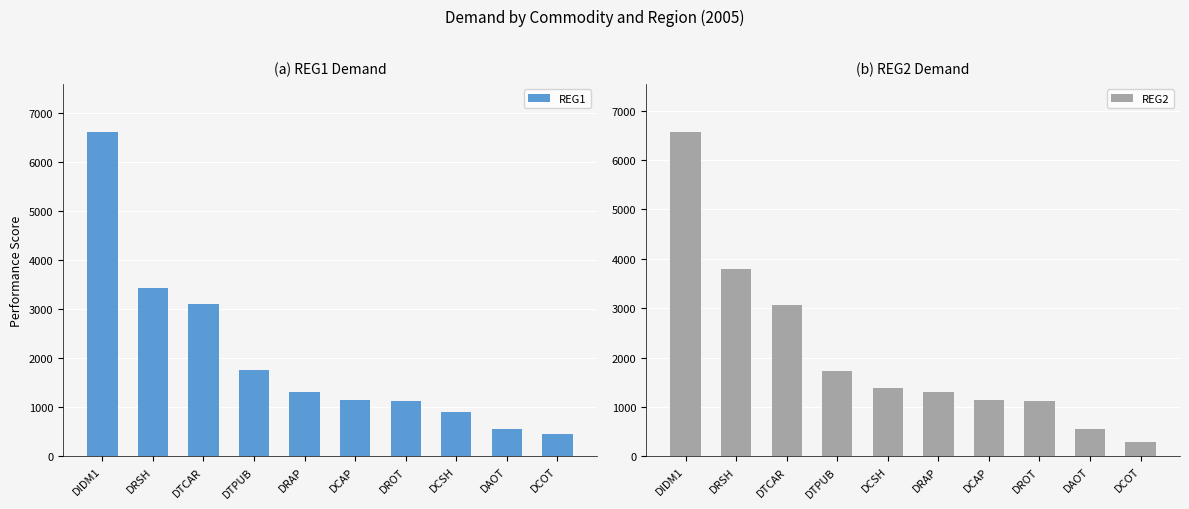

Which series has the largest range (max minus min)?

REG2